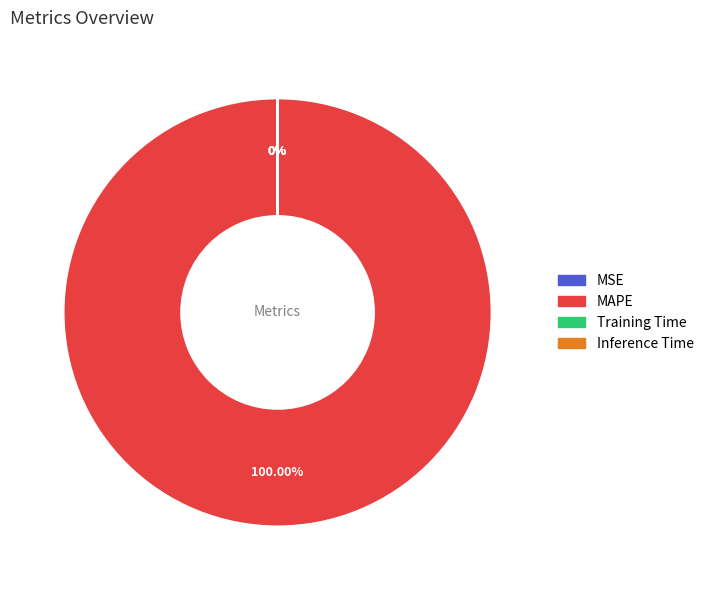

How many segments does this pie chart have?

4